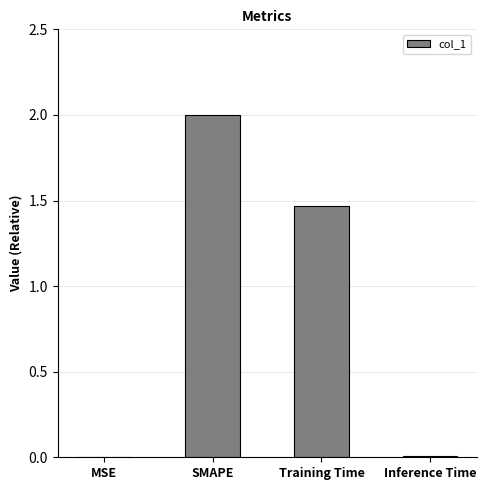

Which category has the highest value across all series?

SMAPE